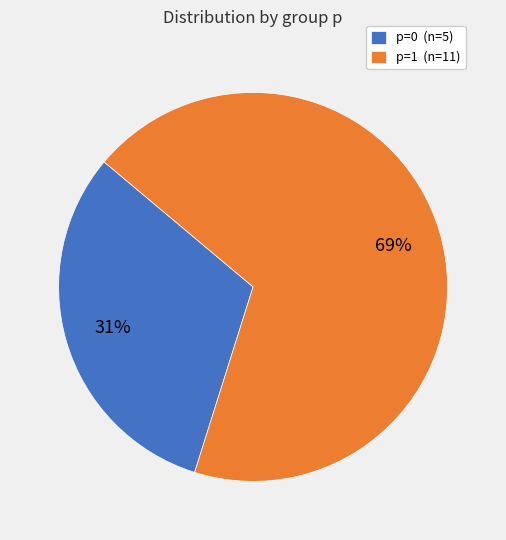

How many slices are in this pie chart?

2